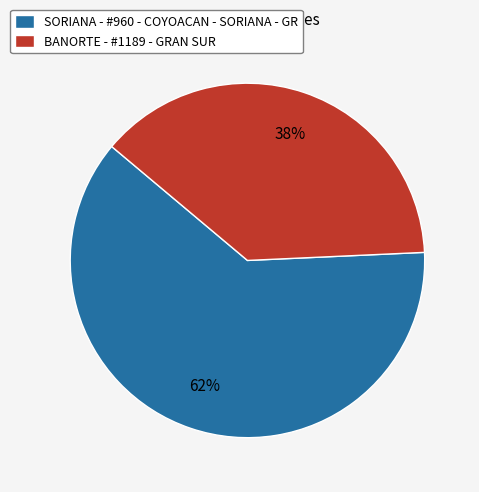

What is the largest slice in the pie chart?

SORIANA - #960 - COYOACAN - SORIANA - GR